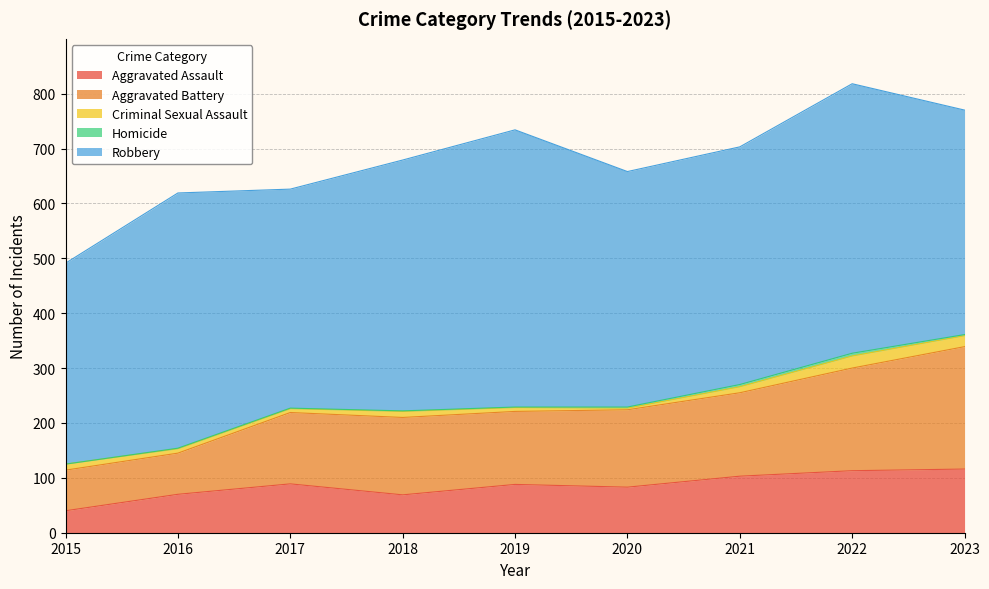

Which category has the highest value in the Criminal Sexual Assault series?

2022